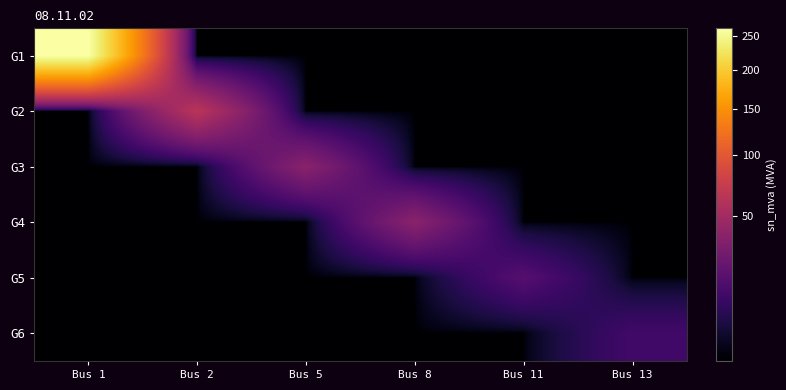

What is the total value across all series at Bus 5?

36.8